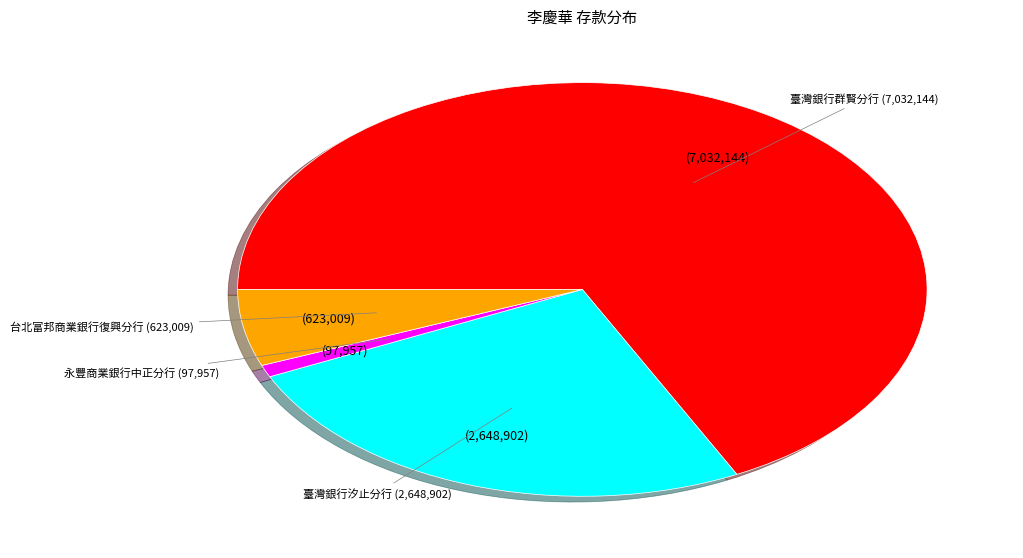

How many segments does this pie chart have?

4